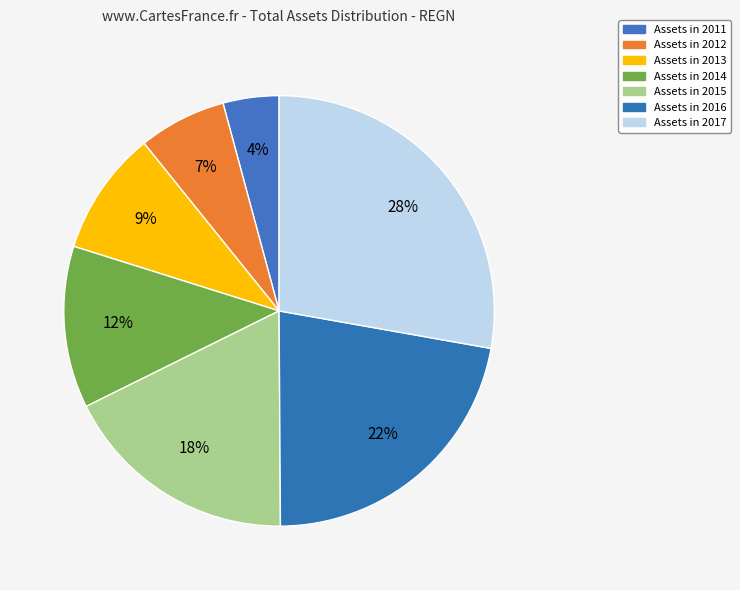

How many slices are in this pie chart?

7